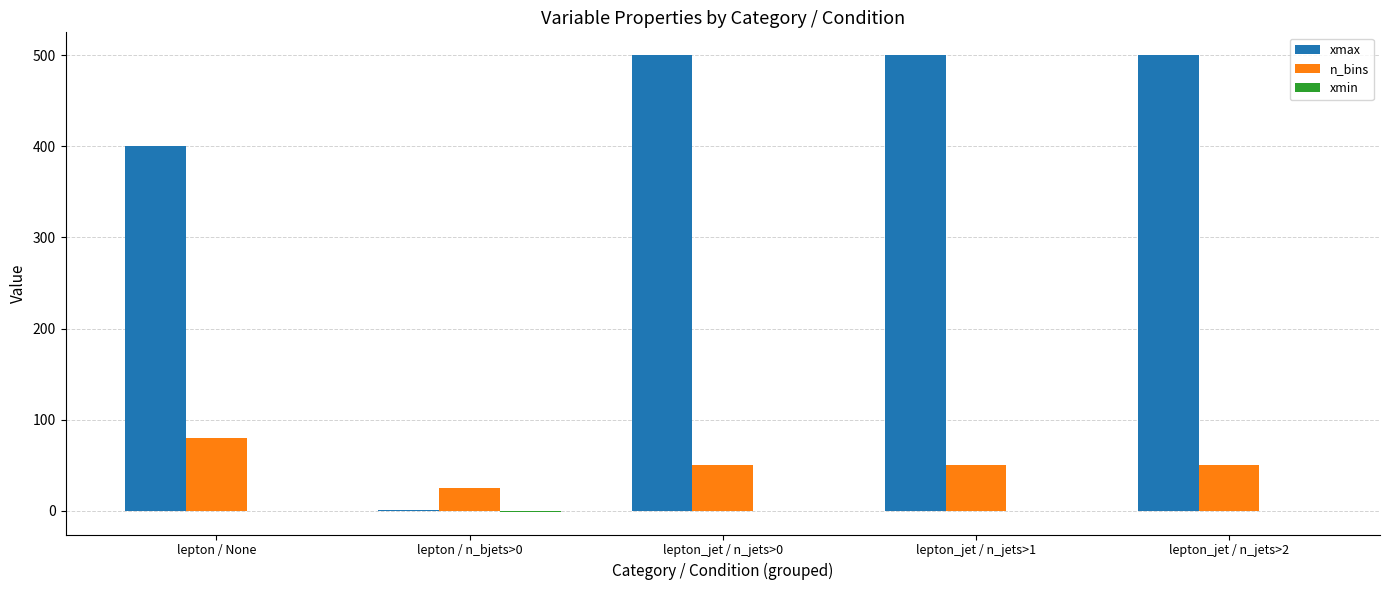

Which series has the largest total across all categories?

xmax